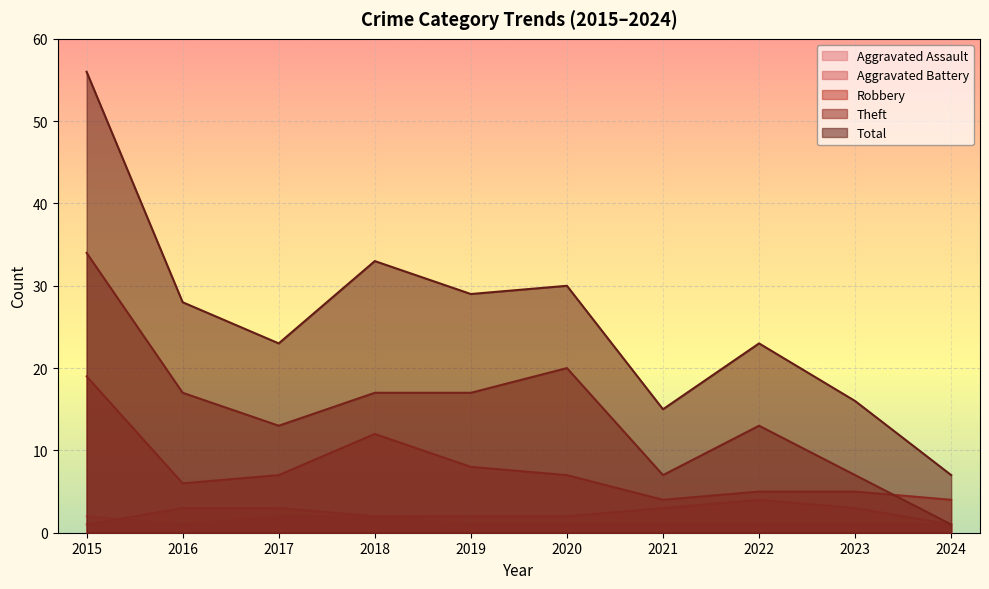

How many lines are shown in the chart?

5